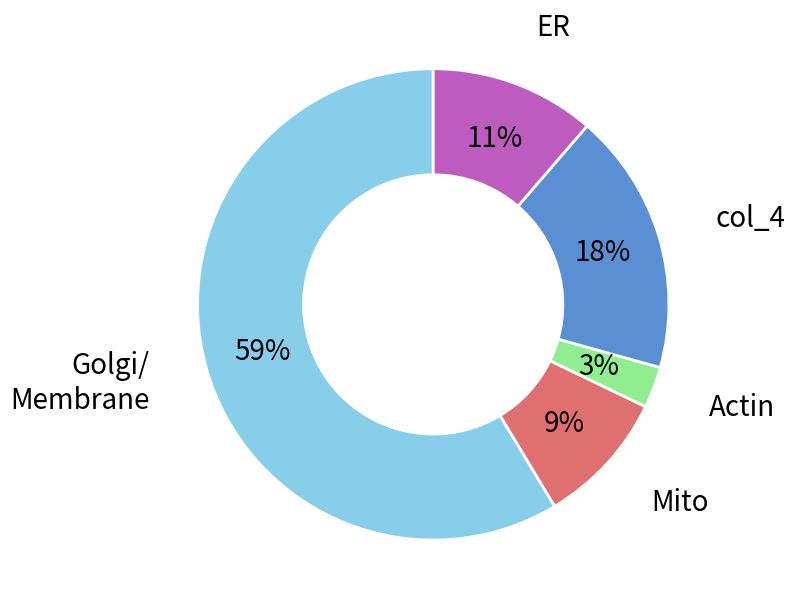

Is there a majority slice in this chart?

Yes